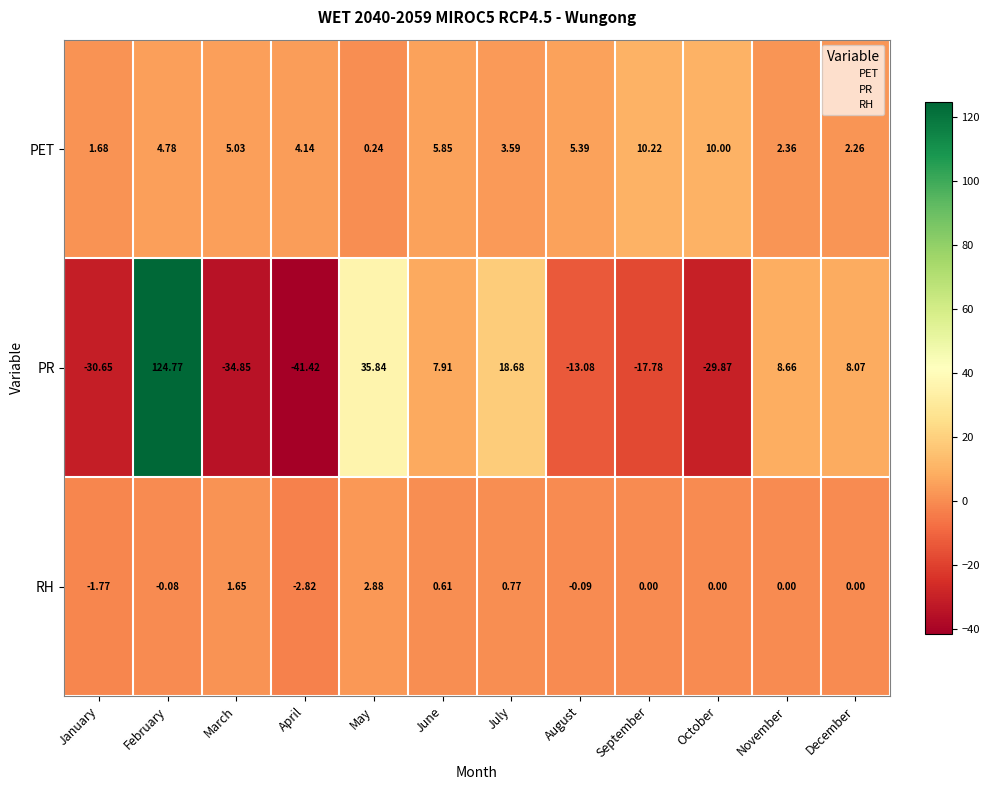

Which label corresponds to the smallest value in the chart?

April